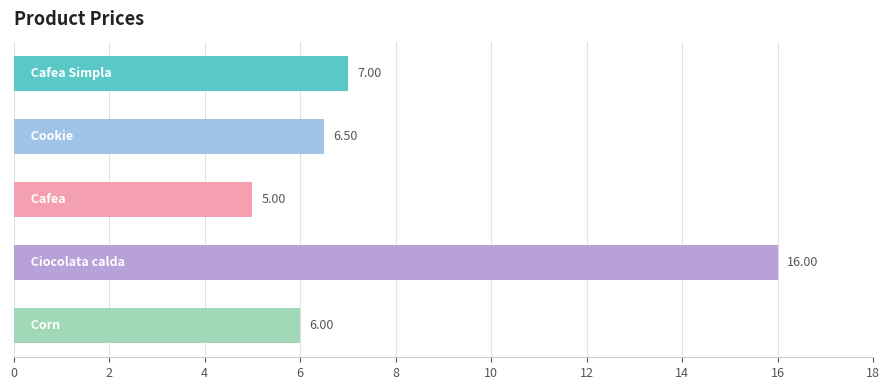

How many distinct data groups are displayed?

1